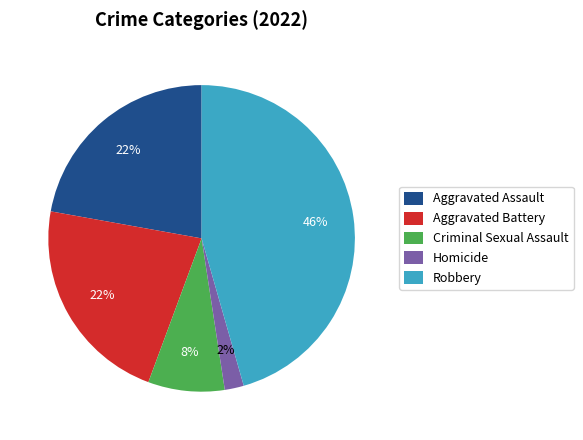

To the nearest percent, what is the difference between the largest and smallest slice percentages?

44%